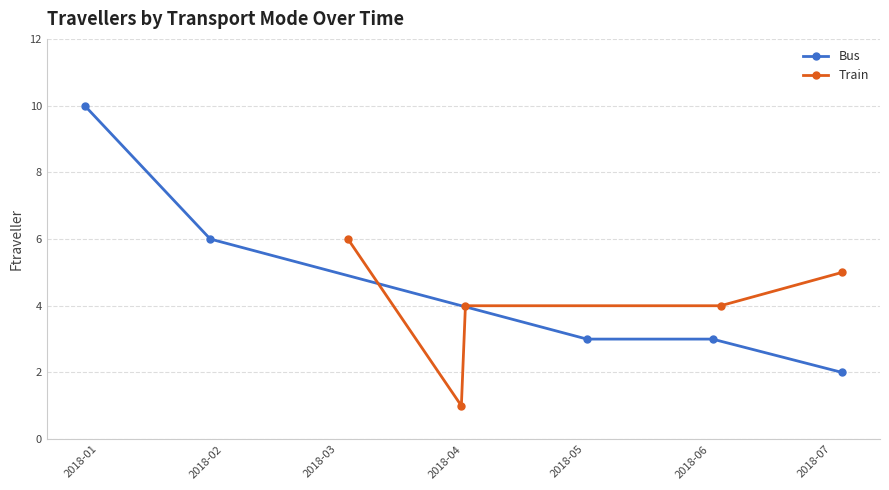

True or false: Train and Bus cross at least once.

True